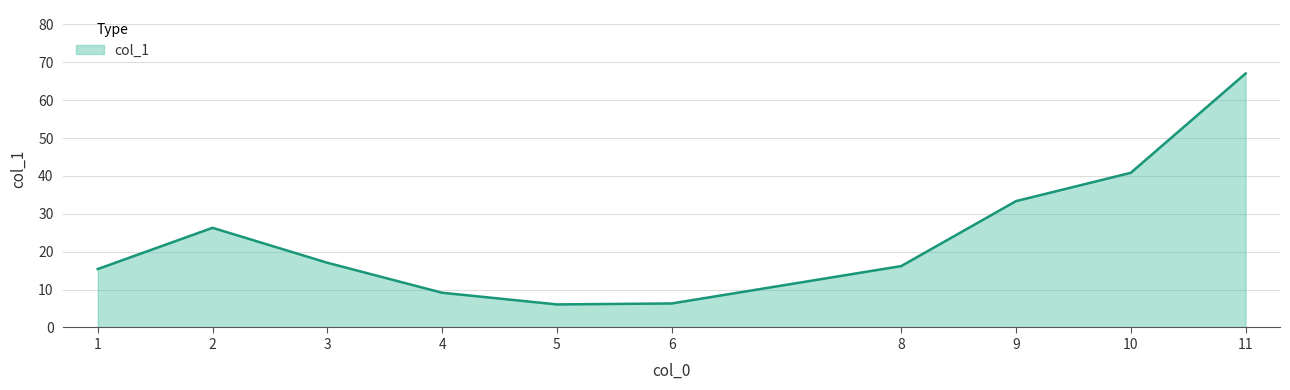

What is the sum of all values?

237.8